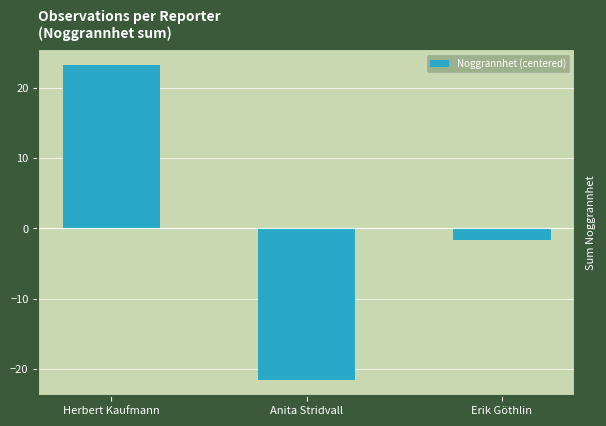

Is it true that the value at Herbert Kaufmann is 39.0?

False